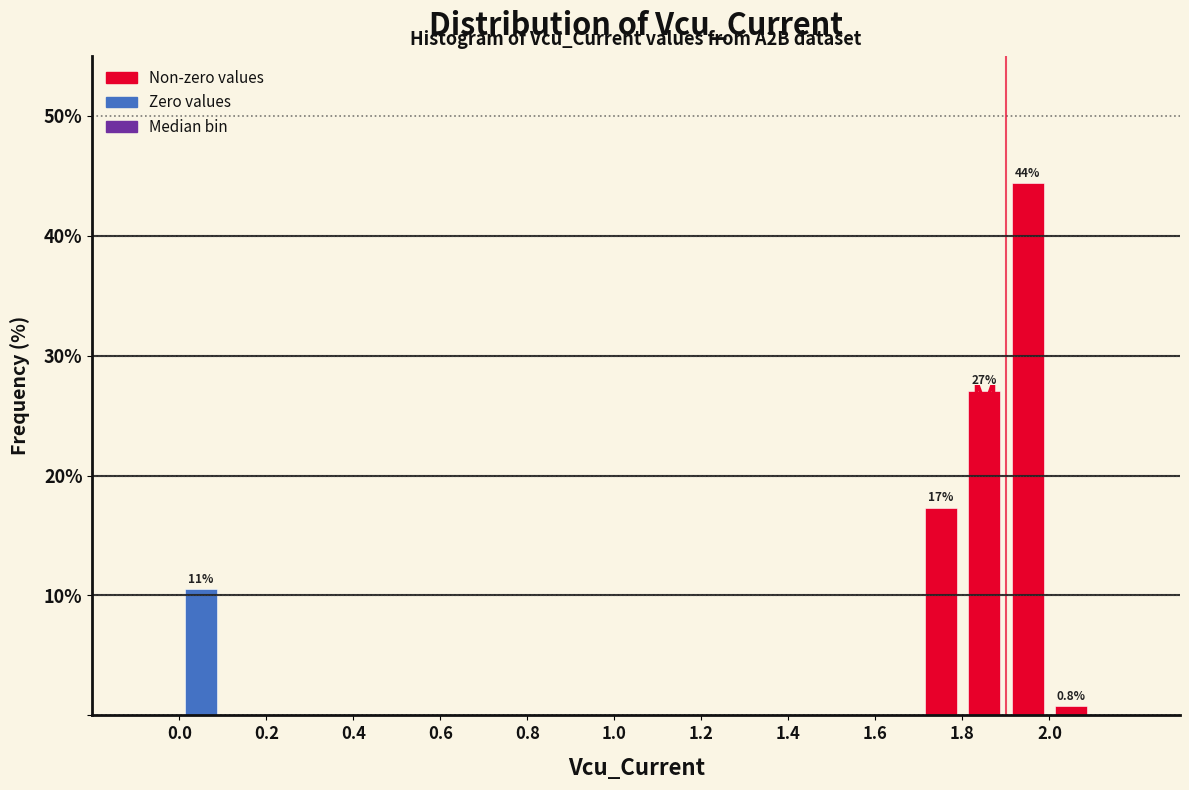

Which range on the x-axis has the tallest bar?

1.9 to 2.0